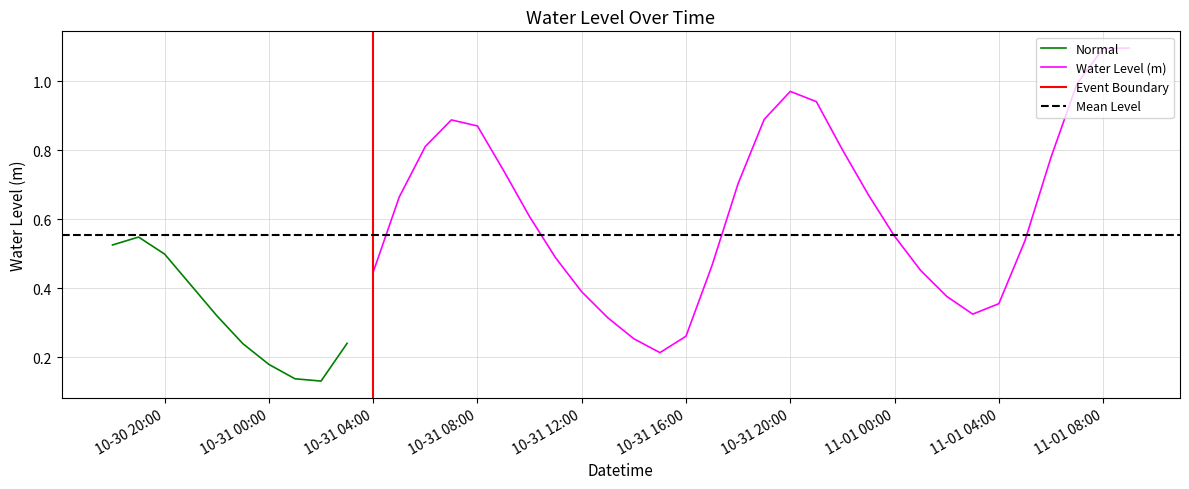

Which category has the highest value across all series?

2025-11-01 09:00:00